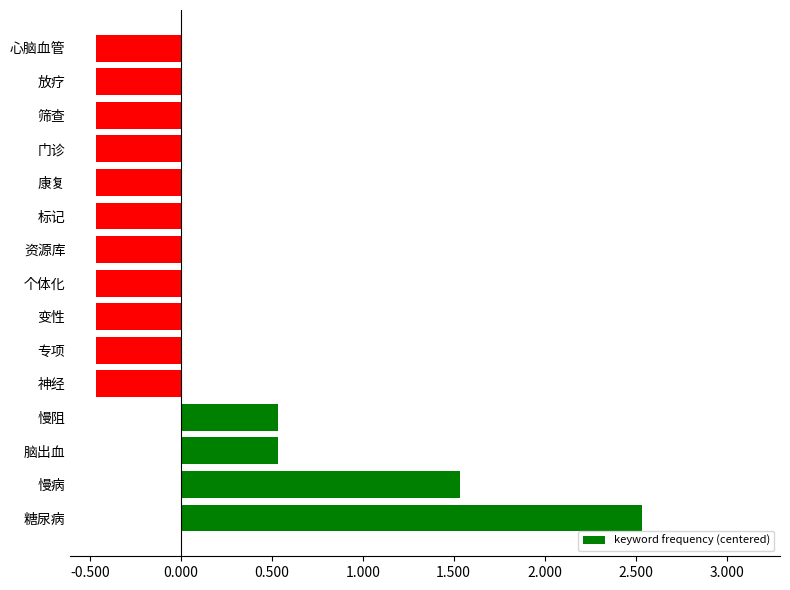

What is the difference between the second highest and minimum values?

2.0